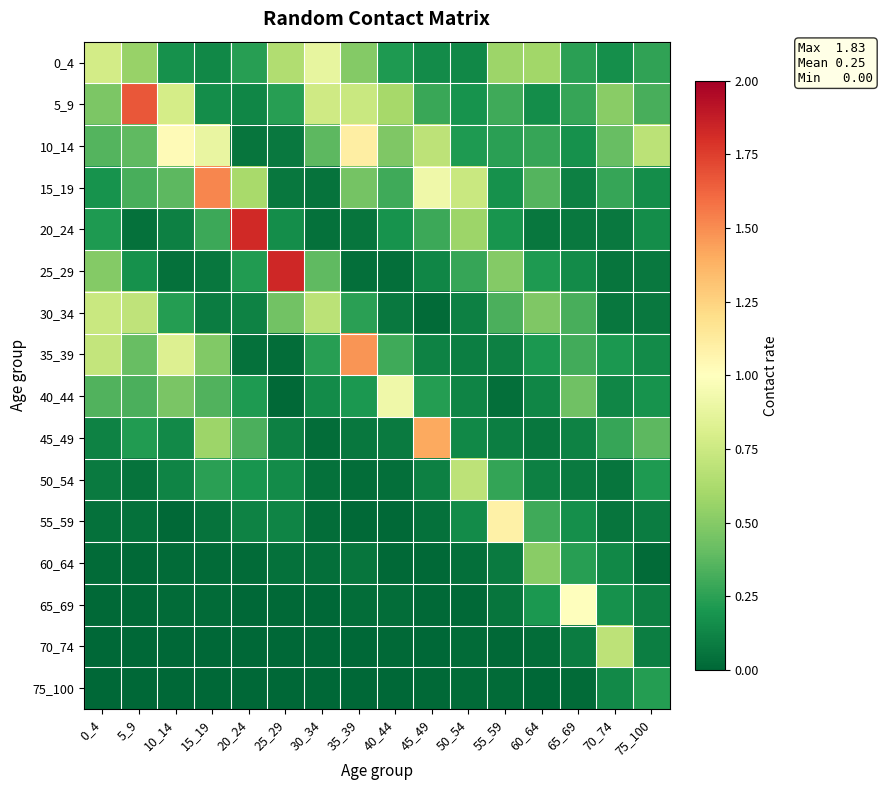

Reading right to left, list all the values displayed in this chart.

0_4: 75_100=0.3	70_74=0.2	65_69=0.2	60_64=0.6	55_59=0.6	50_54=0.1	45_49=0.2	40_44=0.2	35_39=0.5	30_34=0.9	25_29=0.6	20_24=0.2	15_19=0.1	10_14=0.2	5_9=0.6	0_4=0.8
5_9: 75_100=0.3	70_74=0.5	65_69=0.3	60_64=0.2	55_59=0.3	50_54=0.2	45_49=0.3	40_44=0.6	35_39=0.7	30_34=0.8	25_29=0.2	20_24=0.1	15_19=0.2	10_14=0.8	5_9=1.7	0_4=0.5
10_14: 75_100=0.7	70_74=0.4	65_69=0.2	60_64=0.3	55_59=0.2	50_54=0.2	45_49=0.7	40_44=0.5	35_39=1.1	30_34=0.4	25_29=0.1	20_24=0.1	15_19=0.9	10_14=1.0	5_9=0.4	0_4=0.4
15_19: 75_100=0.2	70_74=0.3	65_69=0.1	60_64=0.4	55_59=0.2	50_54=0.7	45_49=0.9	40_44=0.3	35_39=0.4	30_34=0.0	25_29=0.1	20_24=0.6	15_19=1.5	10_14=0.4	5_9=0.3	0_4=0.2
20_24: 75_100=0.2	70_74=0.1	65_69=0.1	60_64=0.1	55_59=0.2	50_54=0.6	45_49=0.3	40_44=0.2	35_39=0.1	30_34=0.0	25_29=0.2	20_24=1.8	15_19=0.3	10_14=0.1	5_9=0.0	0_4=0.2
25_29: 75_100=0.1	70_74=0.1	65_69=0.1	60_64=0.2	55_59=0.5	50_54=0.3	45_49=0.1	40_44=0.0	35_39=0.0	30_34=0.4	25_29=1.8	20_24=0.2	15_19=0.1	10_14=0.0	5_9=0.2	0_4=0.5
30_34: 75_100=0.1	70_74=0.1	65_69=0.3	60_64=0.5	55_59=0.3	50_54=0.1	45_49=0.0	40_44=0.1	35_39=0.2	30_34=0.7	25_29=0.4	20_24=0.1	15_19=0.1	10_14=0.2	5_9=0.7	0_4=0.7
35_39: 75_100=0.1	70_74=0.2	65_69=0.3	60_64=0.2	55_59=0.1	50_54=0.1	45_49=0.1	40_44=0.3	35_39=1.5	30_34=0.2	25_29=0.0	20_24=0.0	15_19=0.5	10_14=0.8	5_9=0.4	0_4=0.7
40_44: 75_100=0.2	70_74=0.1	65_69=0.4	60_64=0.1	55_59=0.0	50_54=0.1	45_49=0.2	40_44=0.9	35_39=0.2	30_34=0.2	25_29=0.0	20_24=0.2	15_19=0.4	10_14=0.5	5_9=0.3	0_4=0.3
45_49: 75_100=0.4	70_74=0.3	65_69=0.1	60_64=0.1	55_59=0.1	50_54=0.1	45_49=1.4	40_44=0.1	35_39=0.1	30_34=0.0	25_29=0.1	20_24=0.3	15_19=0.6	10_14=0.1	5_9=0.2	0_4=0.1
50_54: 75_100=0.2	70_74=0.1	65_69=0.1	60_64=0.1	55_59=0.3	50_54=0.7	45_49=0.1	40_44=0.0	35_39=0.0	30_34=0.0	25_29=0.1	20_24=0.2	15_19=0.2	10_14=0.1	5_9=0.0	0_4=0.1
55_59: 75_100=0.1	70_74=0.1	65_69=0.2	60_64=0.3	55_59=1.1	50_54=0.2	45_49=0.0	40_44=0.0	35_39=0.0	30_34=0.0	25_29=0.1	20_24=0.1	15_19=0.0	10_14=0.0	5_9=0.0	0_4=0.0
60_64: 75_100=0.0	70_74=0.1	65_69=0.2	60_64=0.5	55_59=0.1	50_54=0.0	45_49=0.0	40_44=0.0	35_39=0.1	30_34=0.0	25_29=0.0	20_24=0.0	15_19=0.0	10_14=0.0	5_9=0.0	0_4=0.0
65_69: 75_100=0.1	70_74=0.2	65_69=1.0	60_64=0.2	55_59=0.1	50_54=0.0	45_49=0.0	40_44=0.0	35_39=0.0	30_34=0.0	25_29=0.0	20_24=0.0	15_19=0.0	10_14=0.0	5_9=0.0	0_4=0.0
70_74: 75_100=0.1	70_74=0.7	65_69=0.1	60_64=0.0	55_59=0.0	50_54=0.0	45_49=0.0	40_44=0.0	35_39=0.0	30_34=0.0	25_29=0.0	20_24=0.0	15_19=0.0	10_14=0.0	5_9=0.0	0_4=0.0
75_100: 75_100=0.2	70_74=0.1	65_69=0.0	60_64=0.0	55_59=0.0	50_54=0.0	45_49=0.0	40_44=0.0	35_39=0.0	30_34=0.0	25_29=0.0	20_24=0.0	15_19=0.0	10_14=0.0	5_9=0.0	0_4=0.0